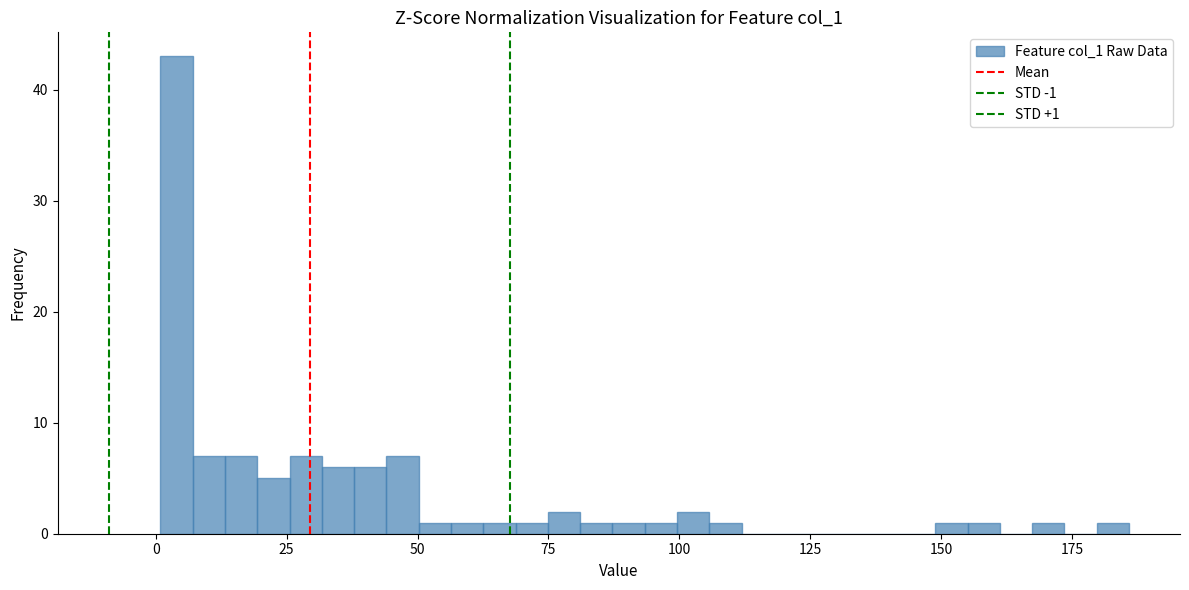

Read against the x-axis, roughly where is the centre of the tallest bar?

5